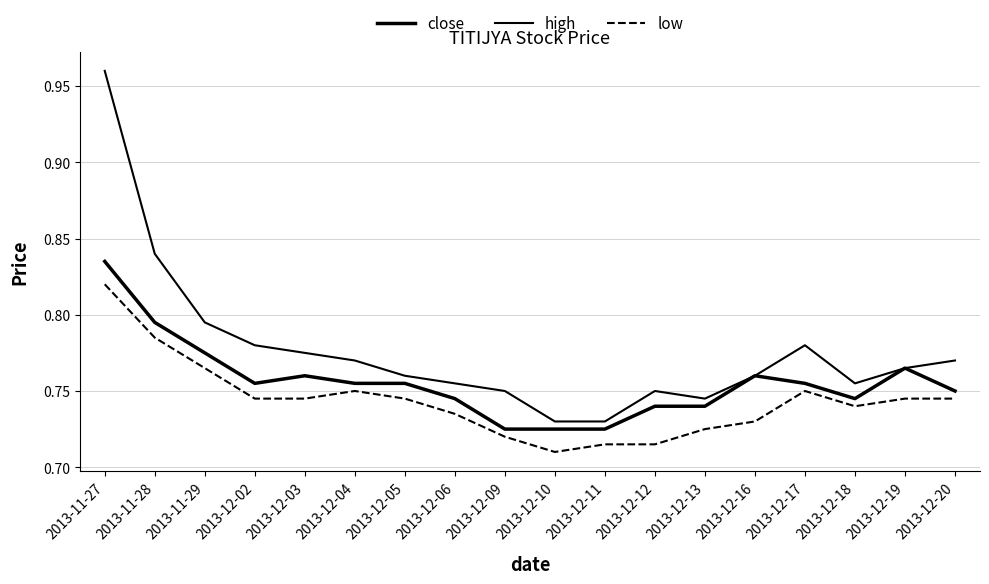

How many lines are shown in the chart?

3